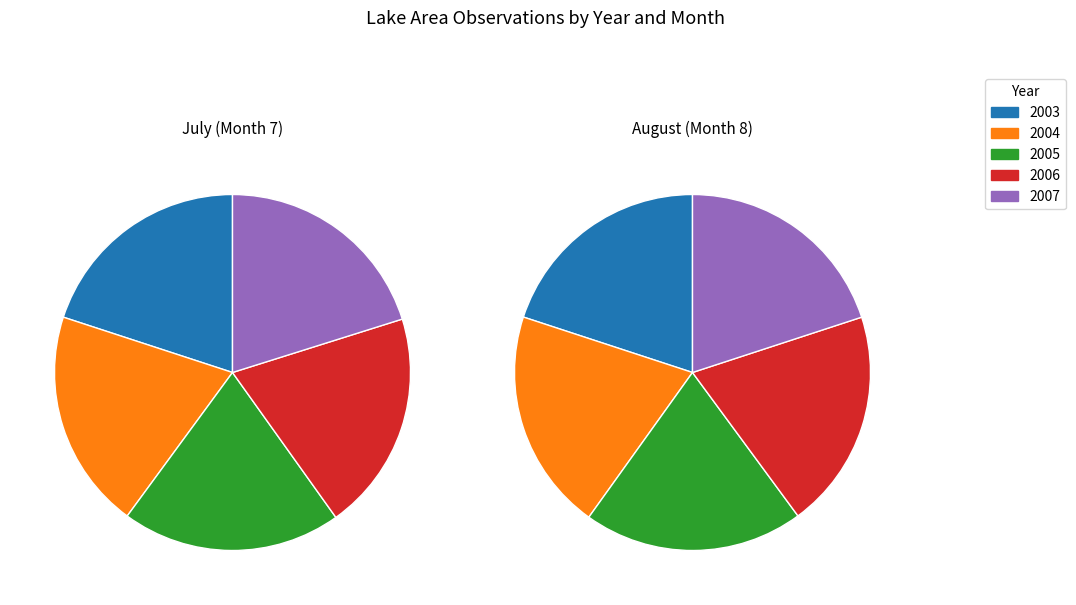

Which series changed the most between 3 and 5?

July (Month 7)